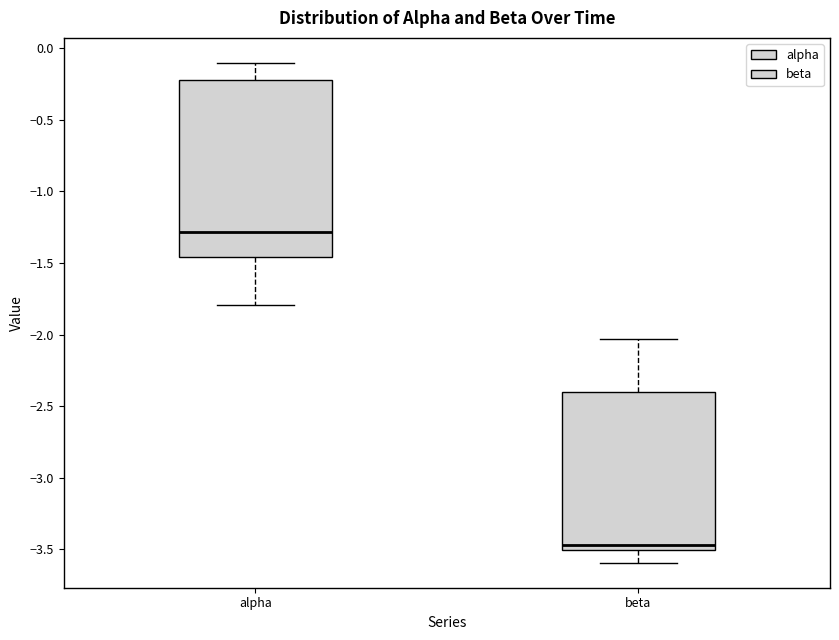

Comparing the boxes themselves (not the whiskers), which one is the tallest?

alpha